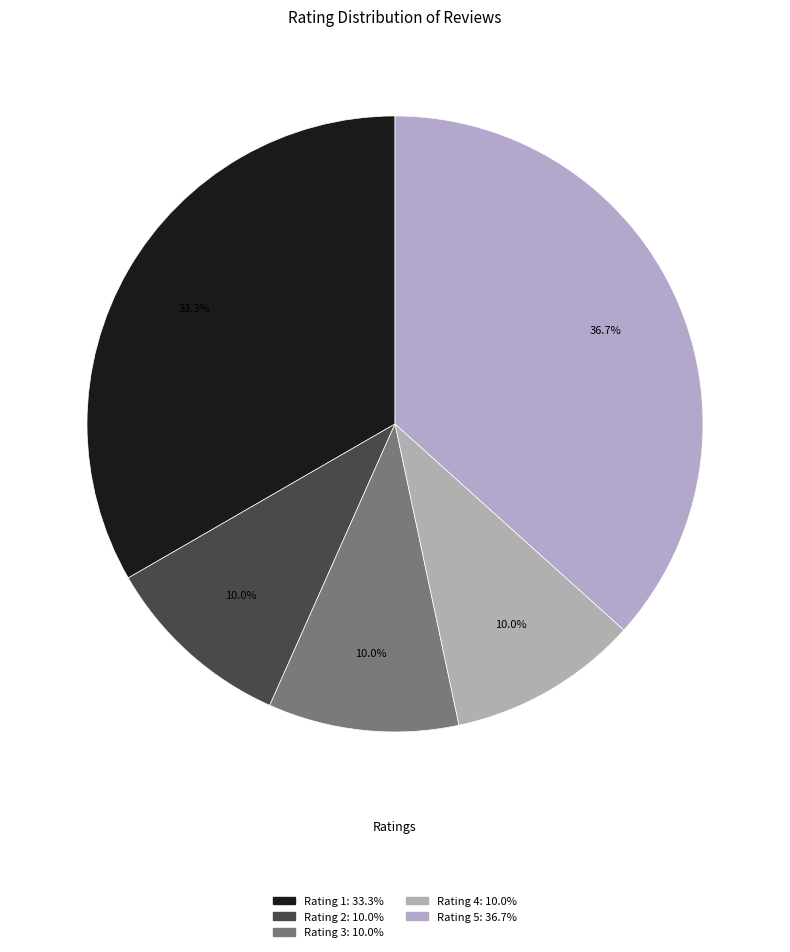

Which category has the smallest portion of the pie?

2